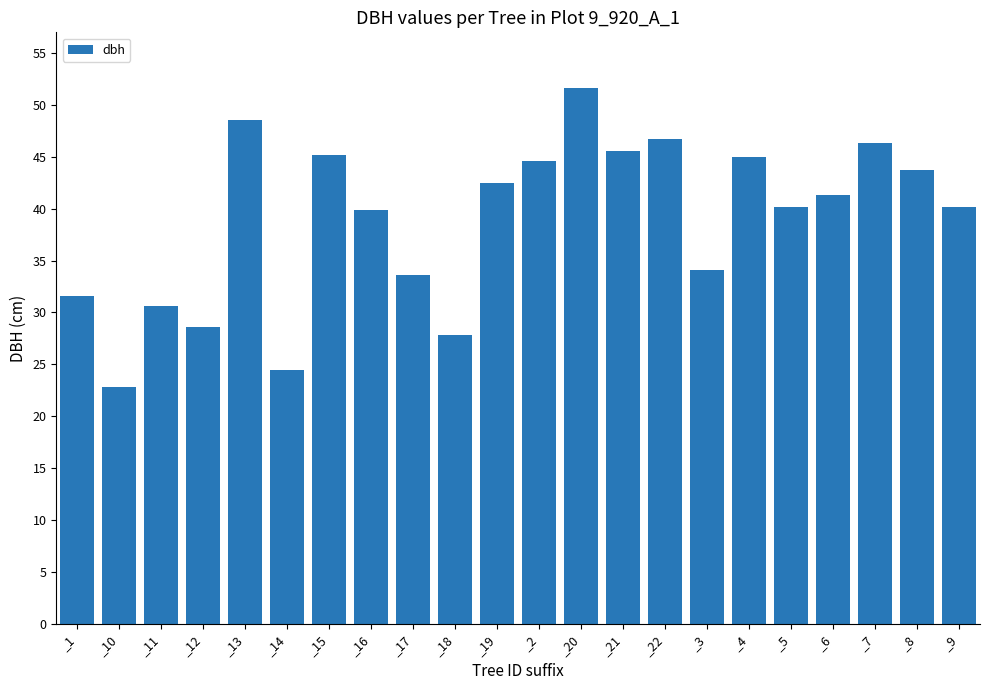

Which label corresponds to the smallest value in the chart?

_10